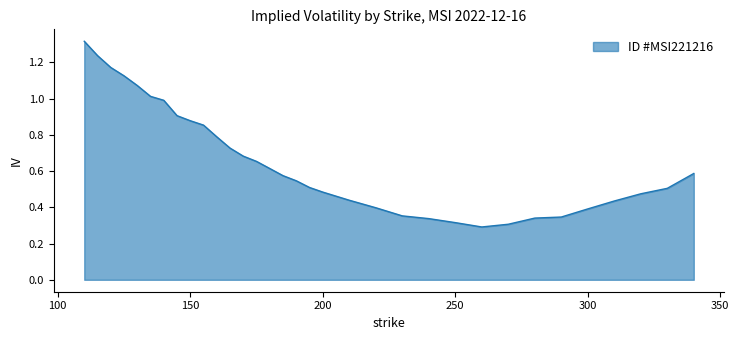

What is the difference between the maximum and minimum values?

1.0